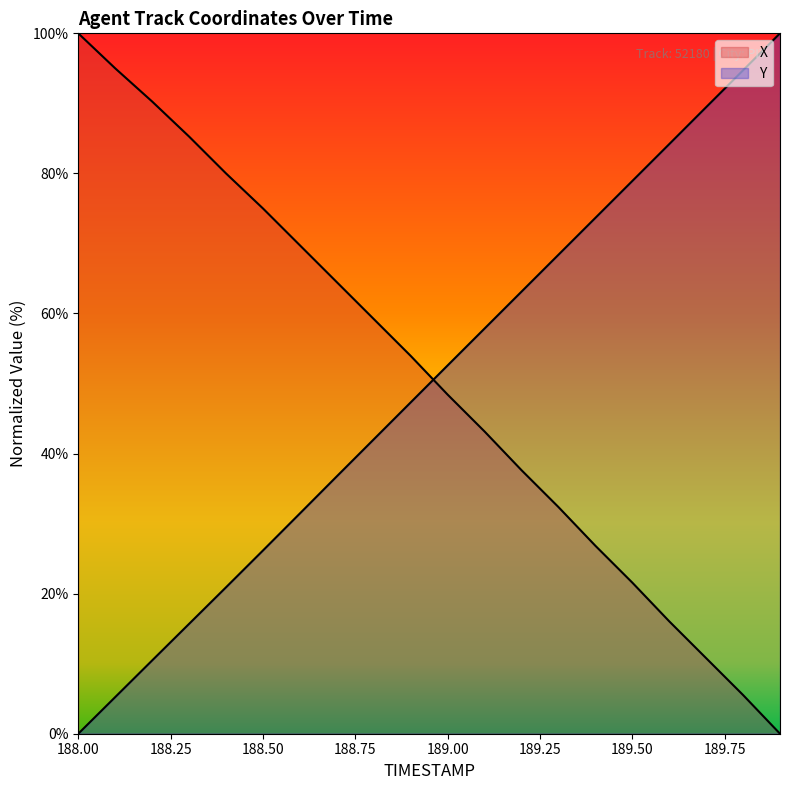

True or false: X and Y intersect in this chart.

True